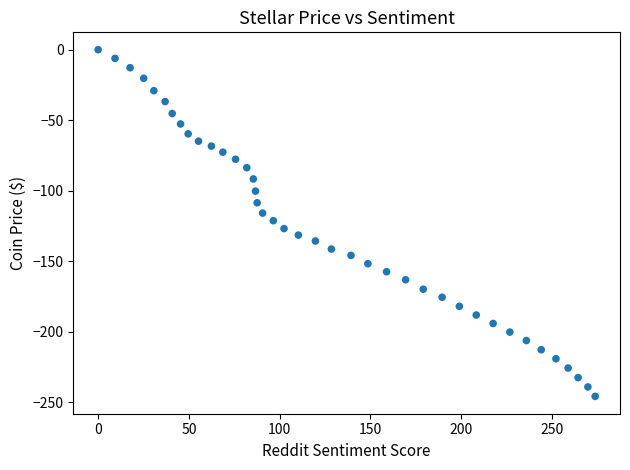

What is the range of Y values (max minus min)?

245.9